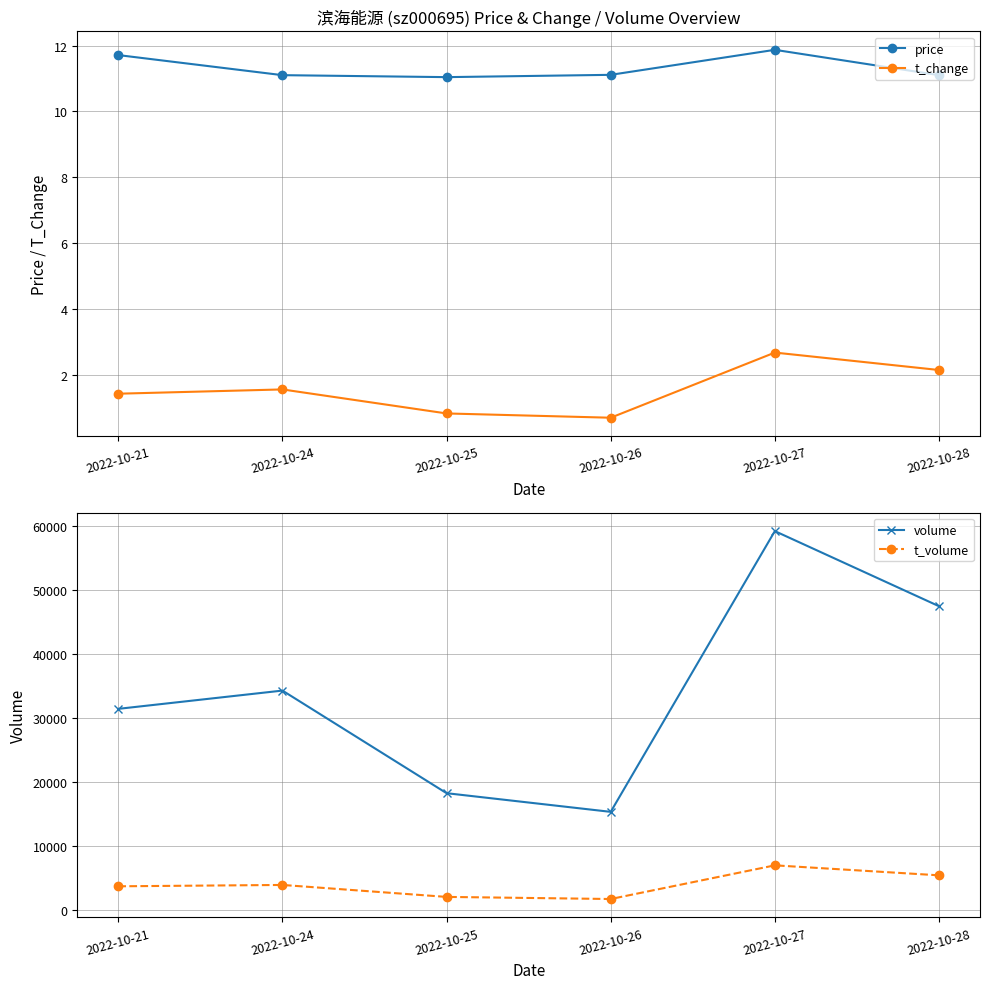

How many lines are shown in the chart?

4